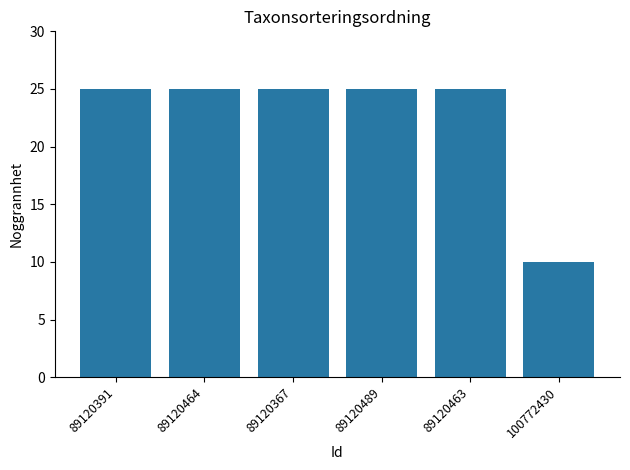

What is the maximum value shown in the chart?

25